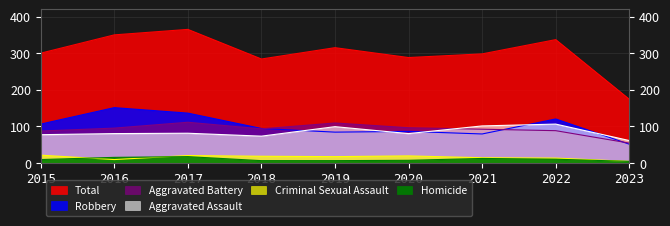

Which category has the highest value across all series?

2017